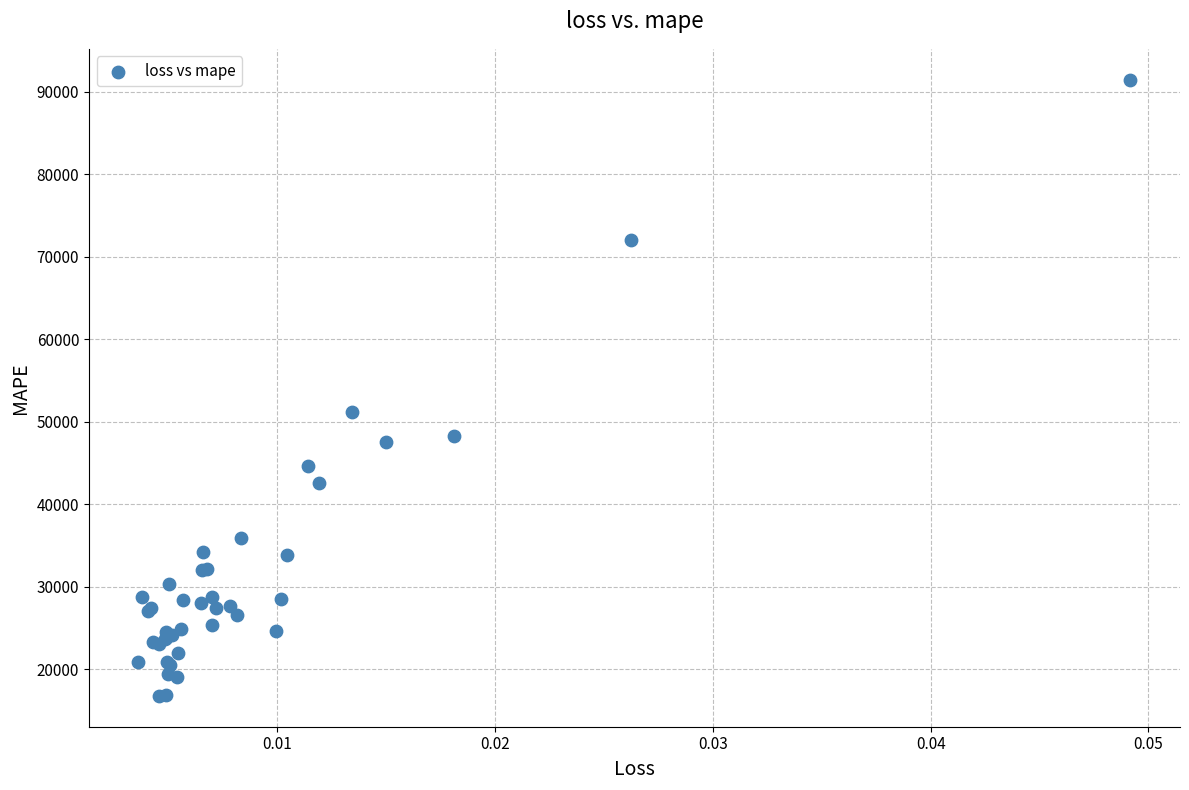

What Y value in the scatter plot is closest to 54122?

51194.9